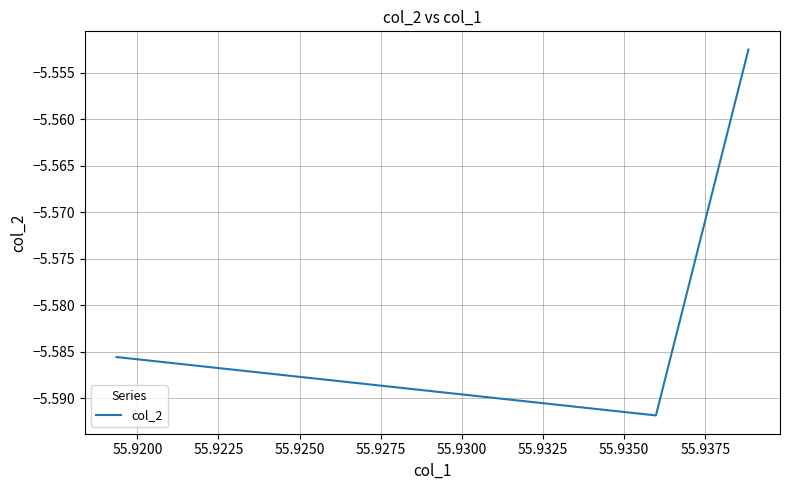

What is the sum of all values?

-16.7